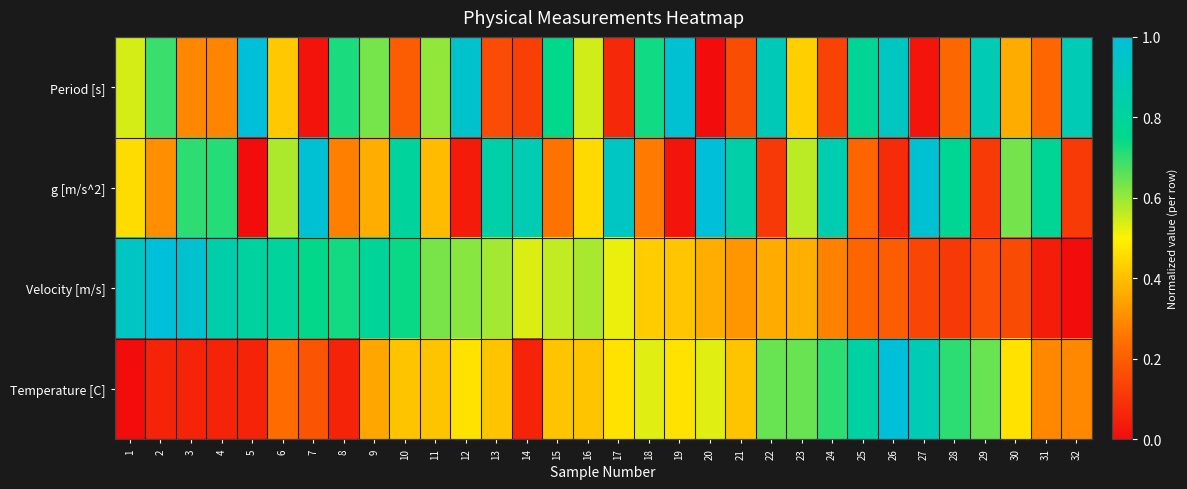

Reading left to right, what are all the values shown in this chart?

Period [s]: 1=0.5	2=0.7	3=0.3	4=0.3	5=1.0	6=0.4	7=0.0	8=0.7	9=0.6	10=0.2	11=0.6	12=1.0	13=0.2	14=0.1	15=0.8	16=0.5	17=0.1	18=0.7	19=1.0	20=0.0	21=0.2	22=0.9	23=0.4	24=0.1	25=0.8	26=0.9	27=0.0	28=0.2	29=0.9	30=0.4	31=0.2	32=0.9
g [m/s^2]: 1=0.5	2=0.3	3=0.7	4=0.7	5=0.0	6=0.6	7=1.0	8=0.3	9=0.4	10=0.8	11=0.4	12=0.0	13=0.8	14=0.9	15=0.2	16=0.5	17=0.9	18=0.3	19=0.0	20=1.0	21=0.8	22=0.1	23=0.6	24=0.9	25=0.2	26=0.1	27=1.0	28=0.8	29=0.1	30=0.6	31=0.8	32=0.1
Velocity [m/s]: 1=0.9	2=1.0	3=1.0	4=0.8	5=0.8	6=0.8	7=0.7	8=0.7	9=0.8	10=0.7	11=0.6	12=0.6	13=0.6	14=0.5	15=0.6	16=0.6	17=0.5	18=0.4	19=0.4	20=0.4	21=0.3	22=0.4	23=0.4	24=0.3	25=0.2	26=0.2	27=0.1	28=0.1	29=0.2	30=0.2	31=0.0	32=0.0
Temperature [C]: 1=0.0	2=0.1	3=0.1	4=0.1	5=0.1	6=0.2	7=0.2	8=0.1	9=0.4	10=0.4	11=0.4	12=0.5	13=0.4	14=0.1	15=0.4	16=0.4	17=0.5	18=0.5	19=0.5	20=0.5	21=0.4	22=0.6	23=0.6	24=0.7	25=0.8	26=1.0	27=0.9	28=0.7	29=0.6	30=0.5	31=0.3	32=0.3